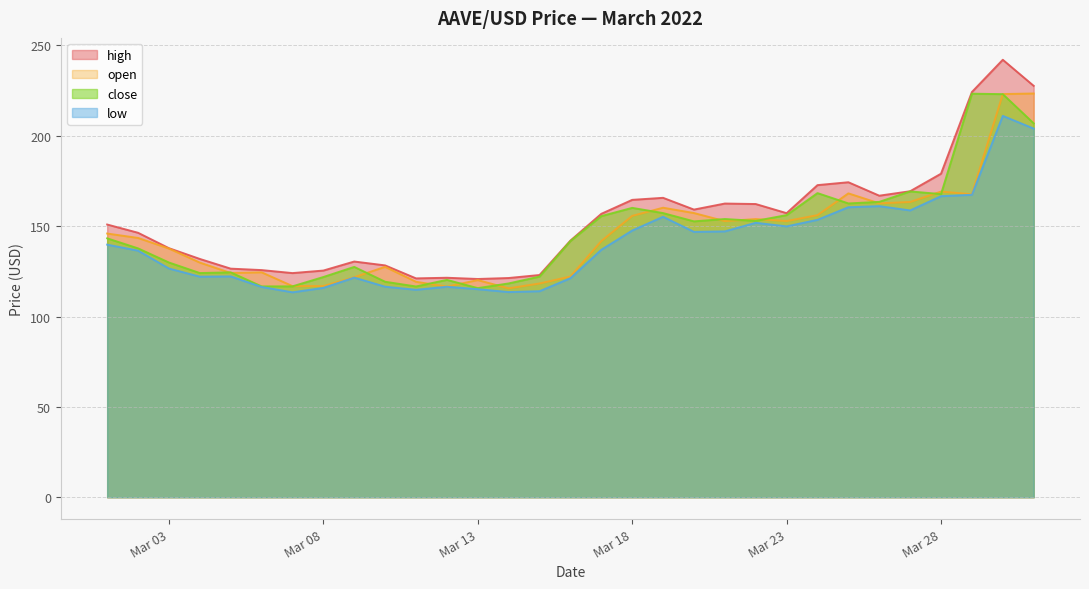

What is the difference between the maximum and minimum values in the high series?

121.3